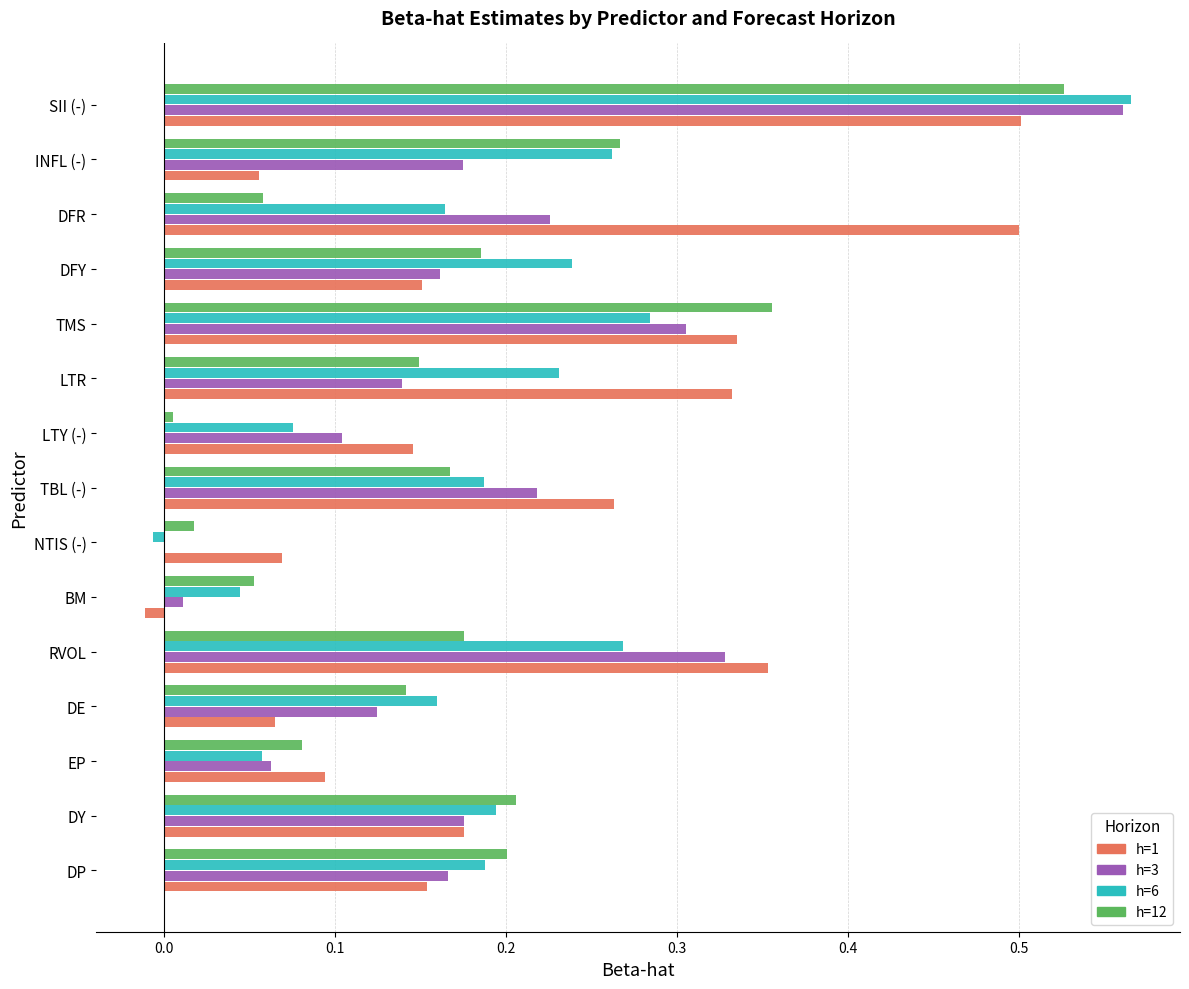

Is it true that h=1 equals 0.7 at DFR?

False